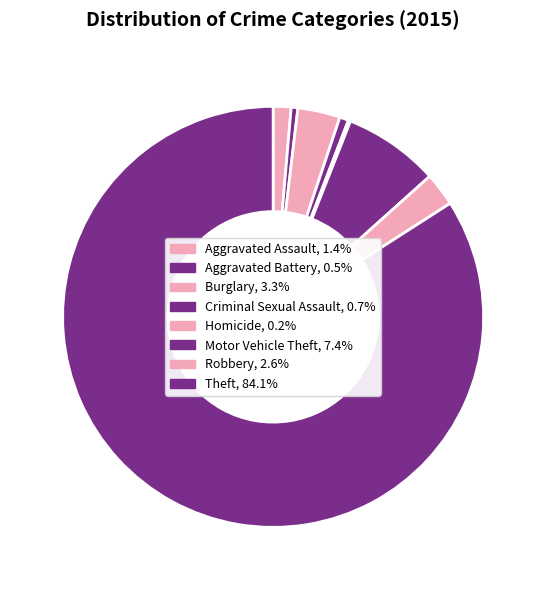

Which slice is the largest?

Theft